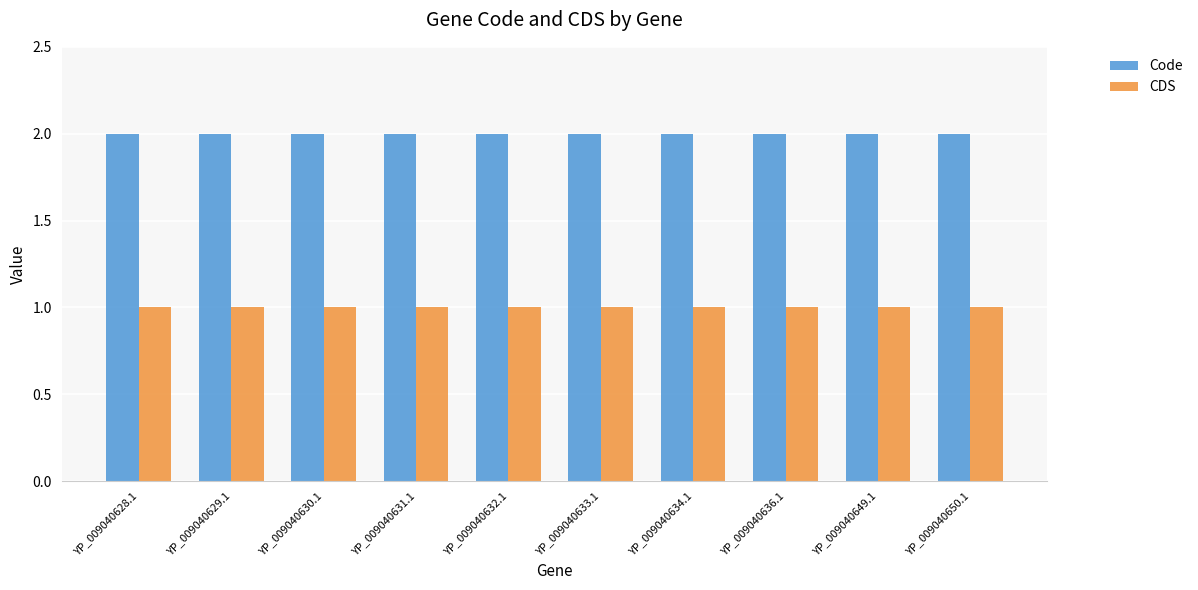

What is the smallest value displayed?

1